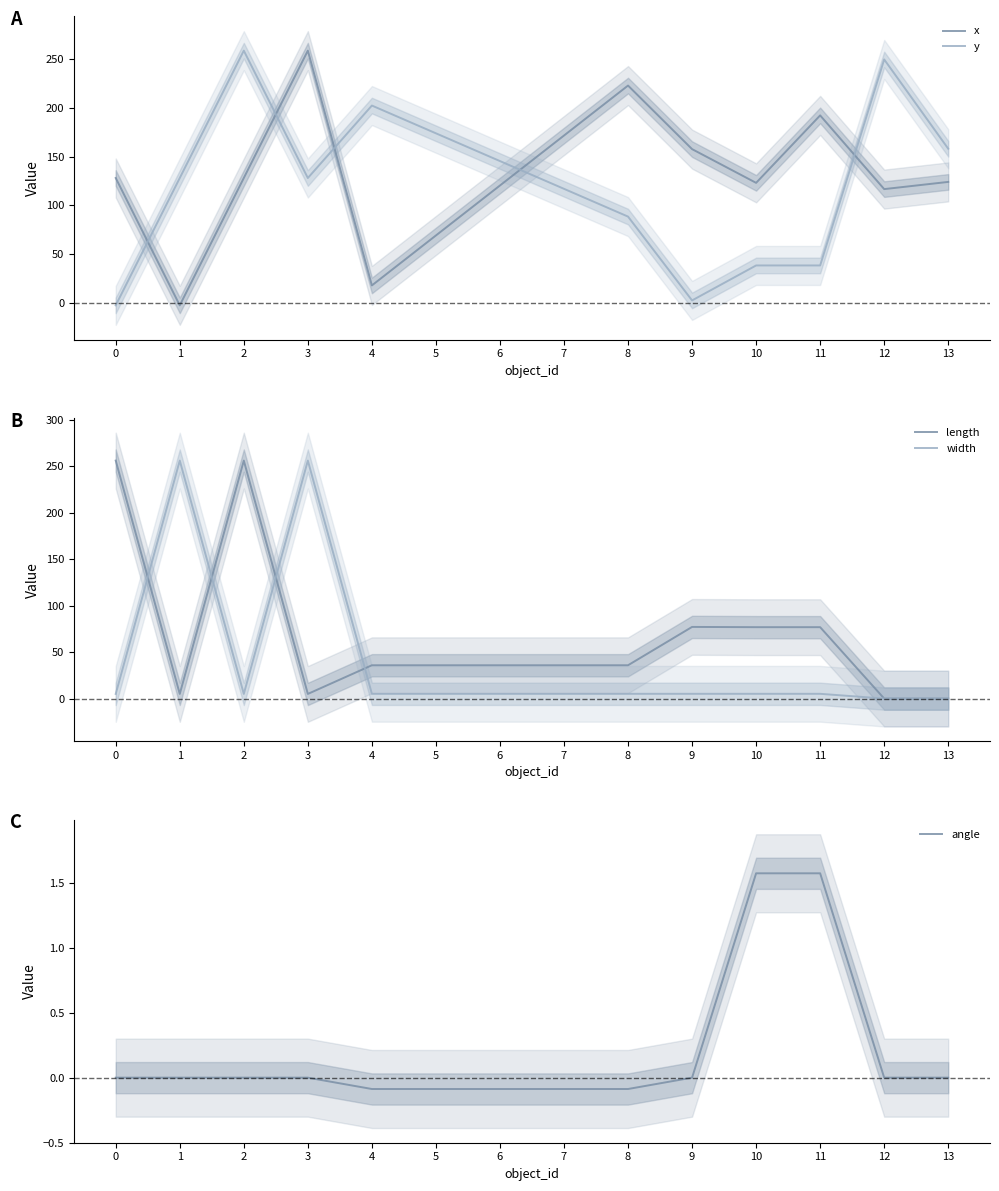

Is it true that angle equals 1.6 at 11?

True